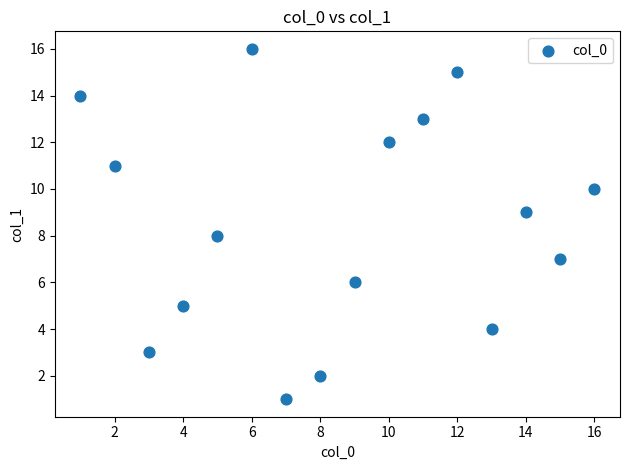

What is the range of X values (max minus min)?

15